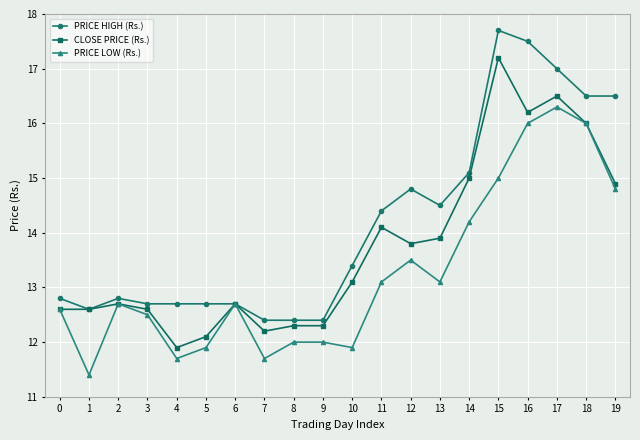

The value of PRICE HIGH (Rs.) at 4 is 17.4. True or false?

False